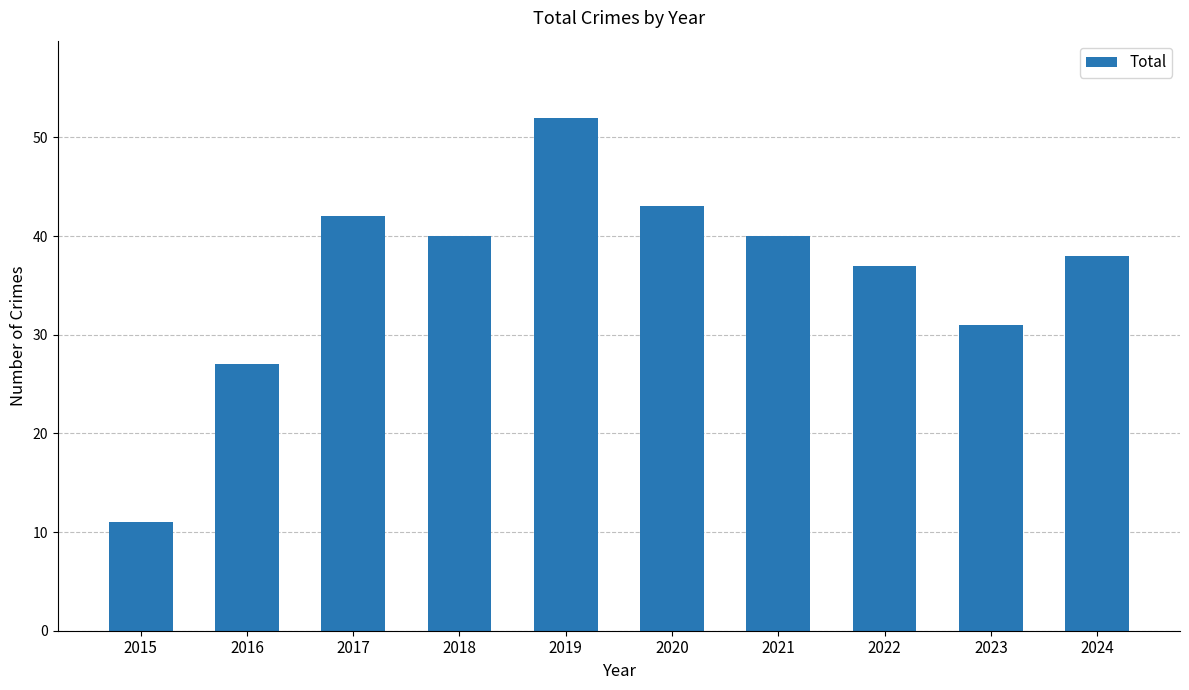

What is the value of the 8th bar from the left?

37